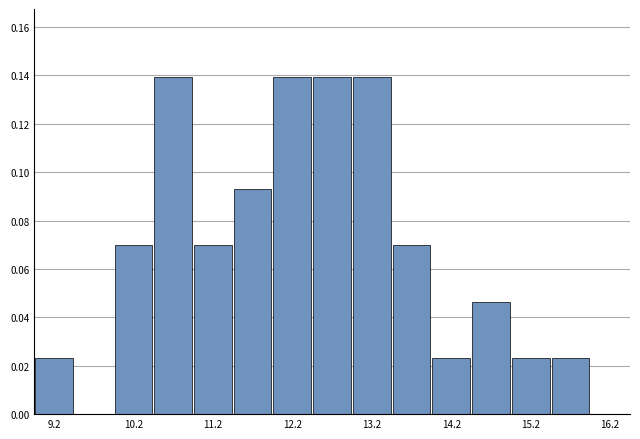

Reading left to right, list every bar in this chart as the range it spans on the x-axis followed by its height. The values are not printed on the chart, so give them approximately, as read against the axis.

9.0 to 9.5: 0.024
9.5 to 10.0: 0
10.0 to 10.5: 0.070
10.5 to 11.0: 0.140
11.0 to 11.5: 0.070
11.5 to 12.0: 0.094
12.0 to 12.5: 0.140
12.5 to 13.0: 0.140
13.0 to 13.5: 0.140
13.5 to 14.0: 0.070
14.0 to 14.5: 0.024
14.5 to 15.0: 0.046
15.0 to 15.5: 0.024
15.5 to 16.0: 0.024
16.0 to 16.5: 0